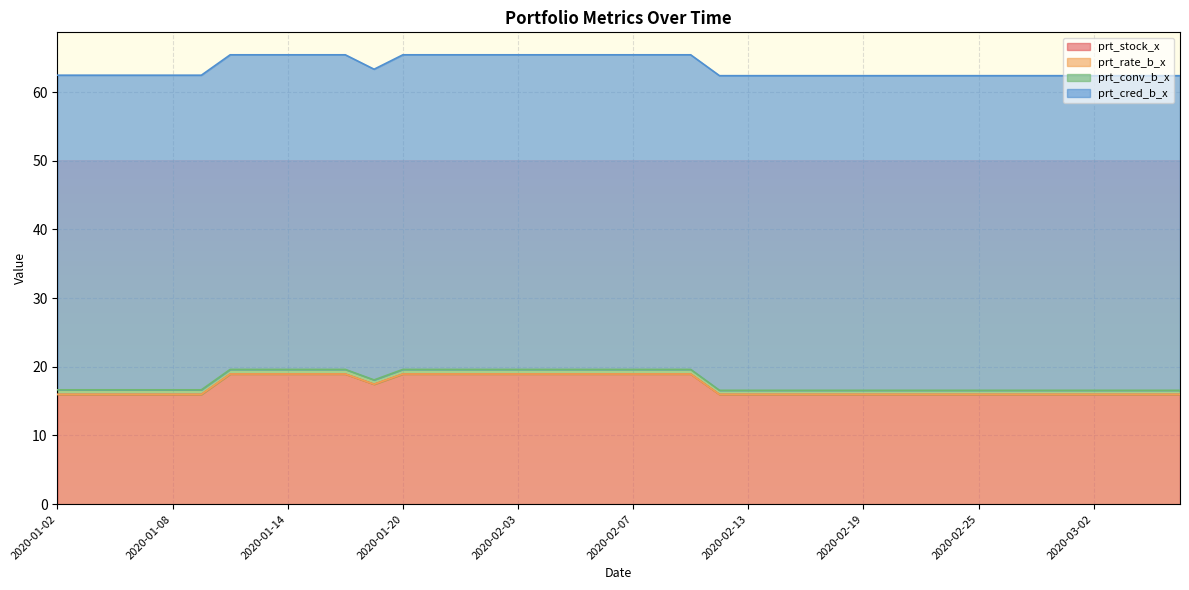

Which series has the largest total across all categories?

prt_cred_b_x